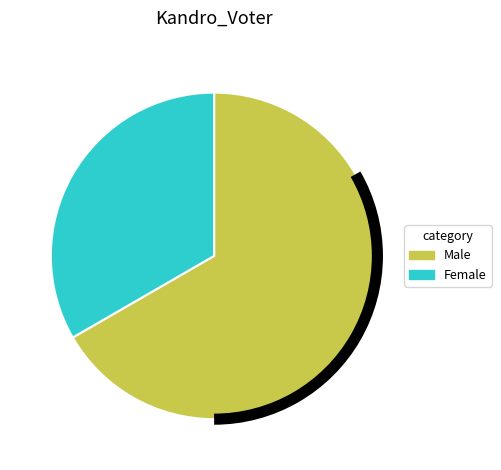

Combined, do Male and Female account for over 50%?

Yes